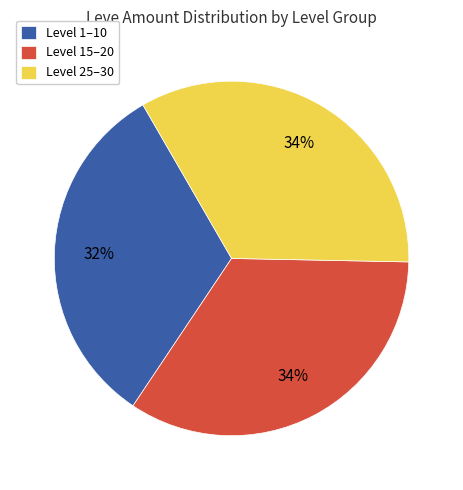

How many slices are in this pie chart?

3